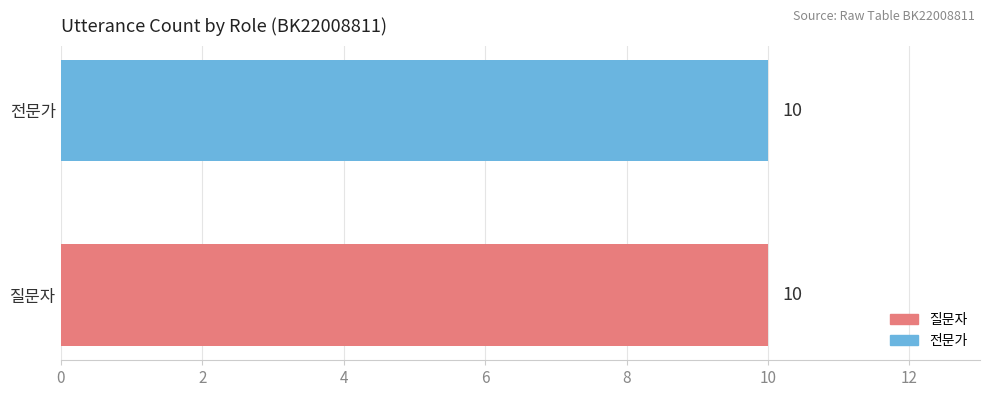

Does the chart contain any negative values?

No